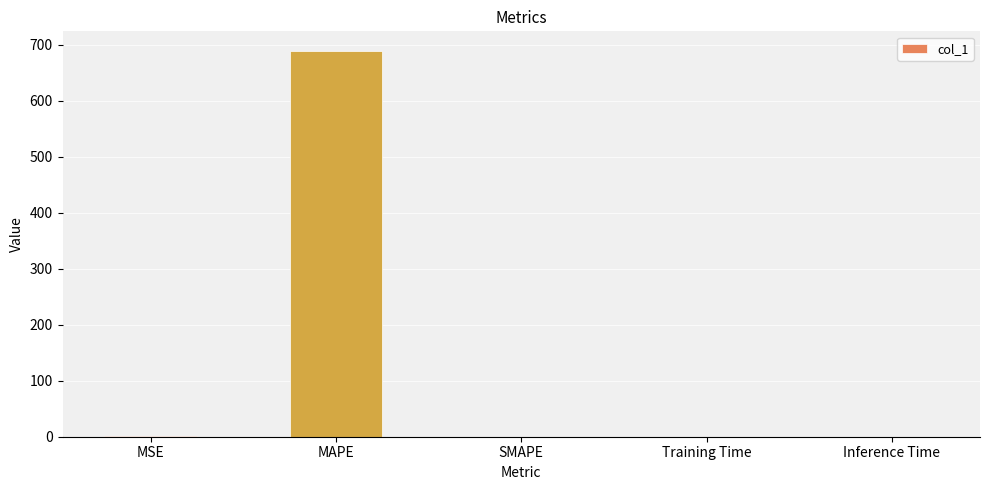

What is the change in value from MAPE to Inference Time?

-689.1